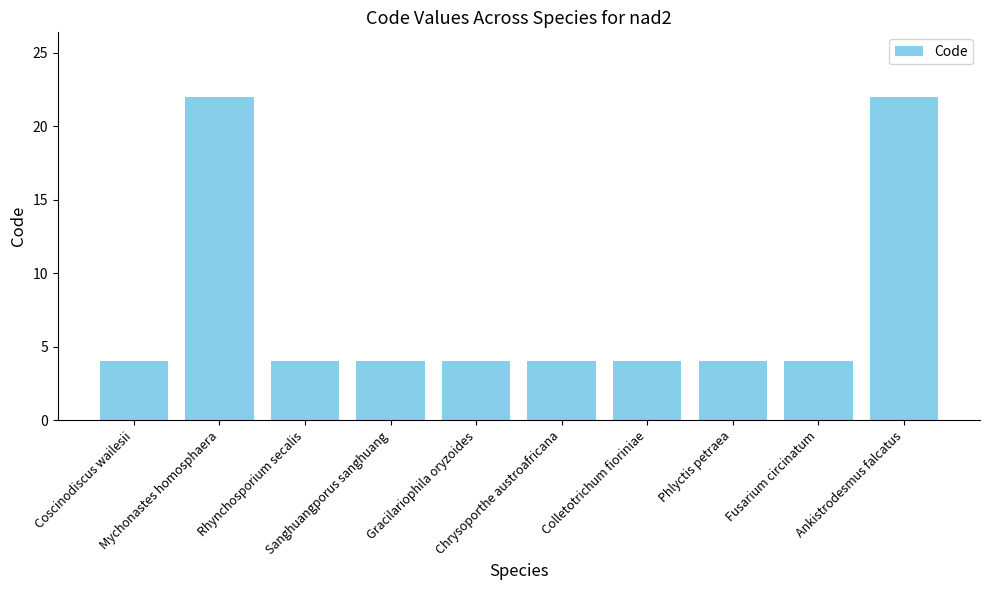

Reading left to right, extract all data points from this chart.

4	22	4	4	4	4	4	4	4	22